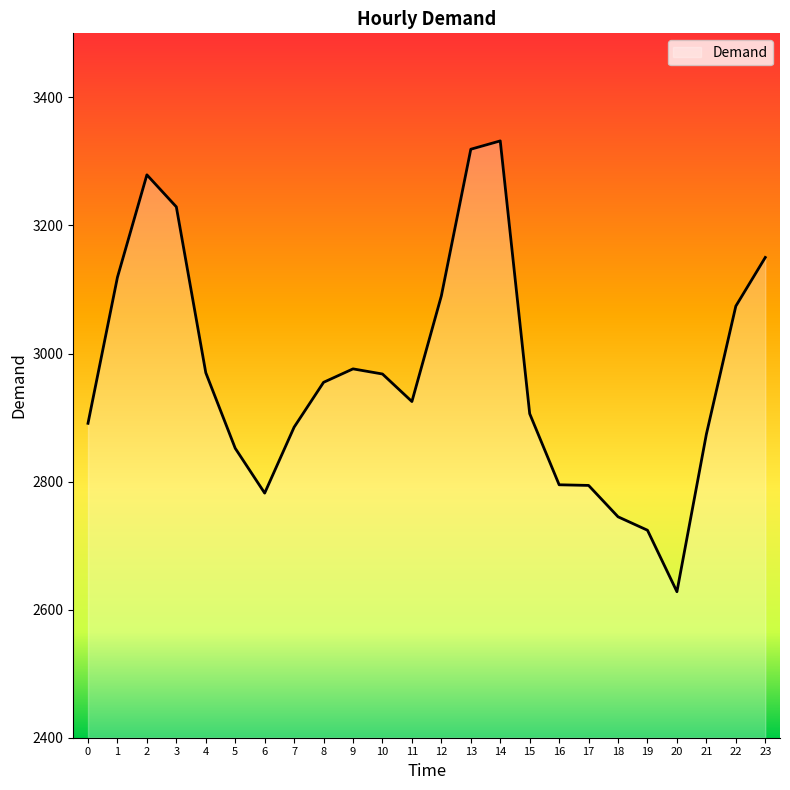

The chart shows a value of 2724 at 19. True or false?

True